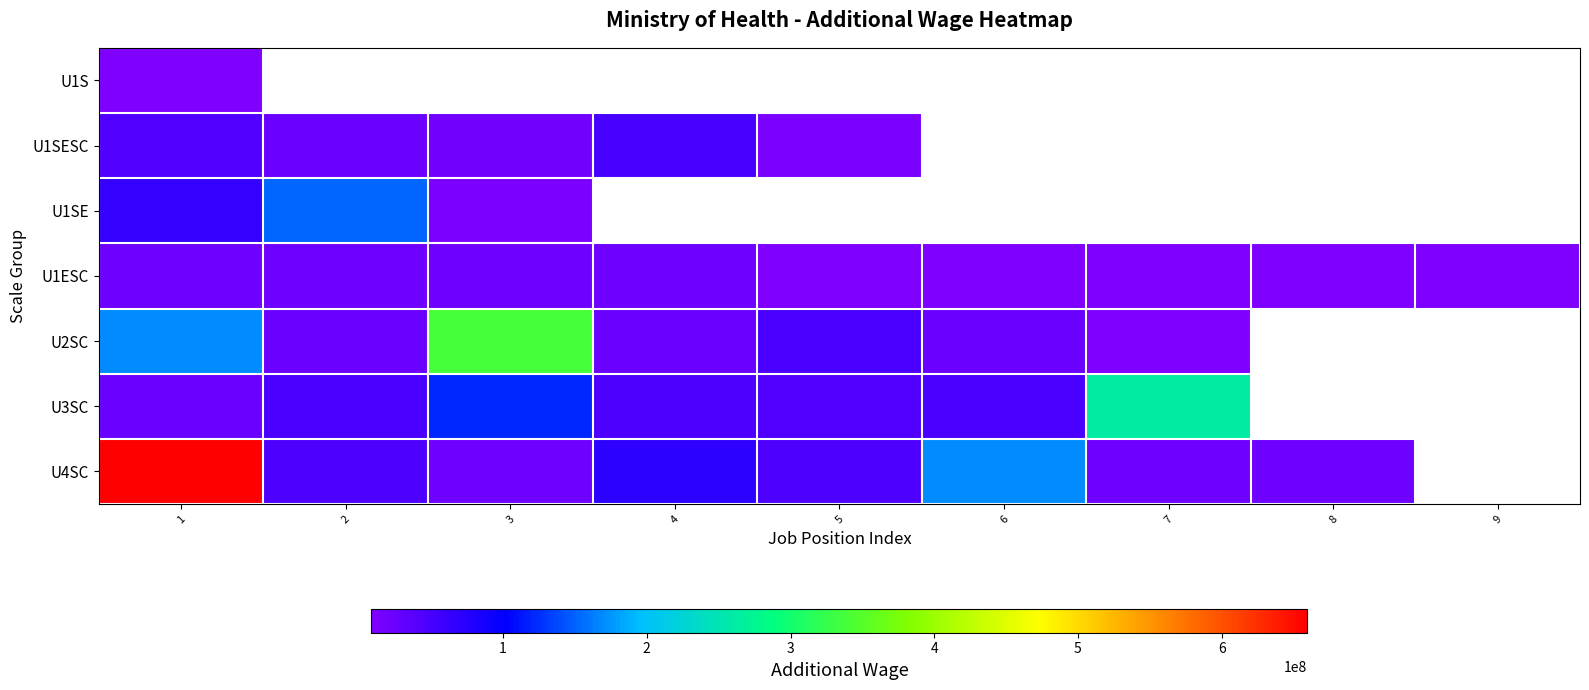

How many data points in U1SESC are less than 51110352?

4